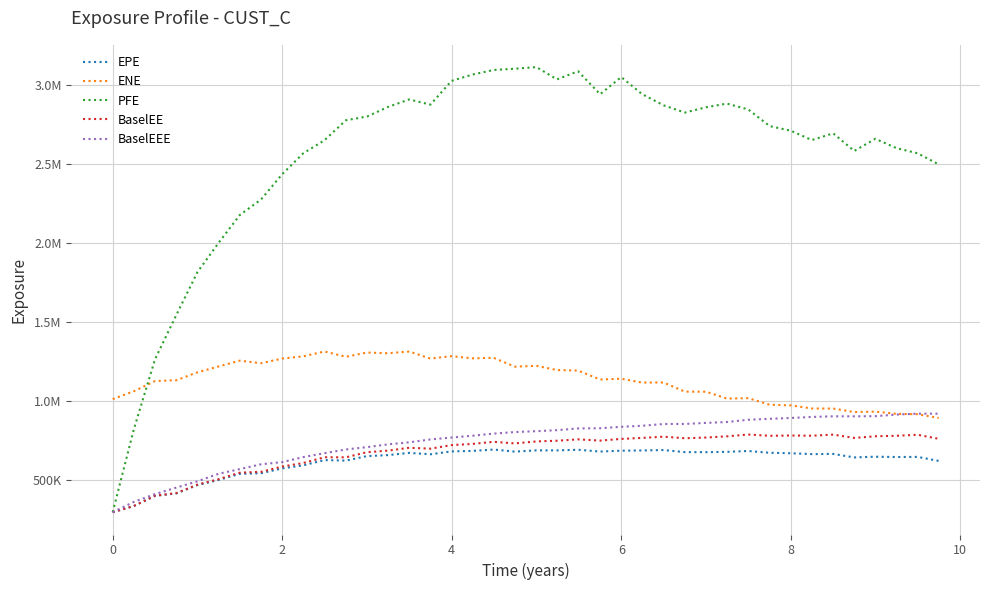

What are all the series names shown in the legend?

EPE, ENE, PFE, BaselEE, BaselEEE